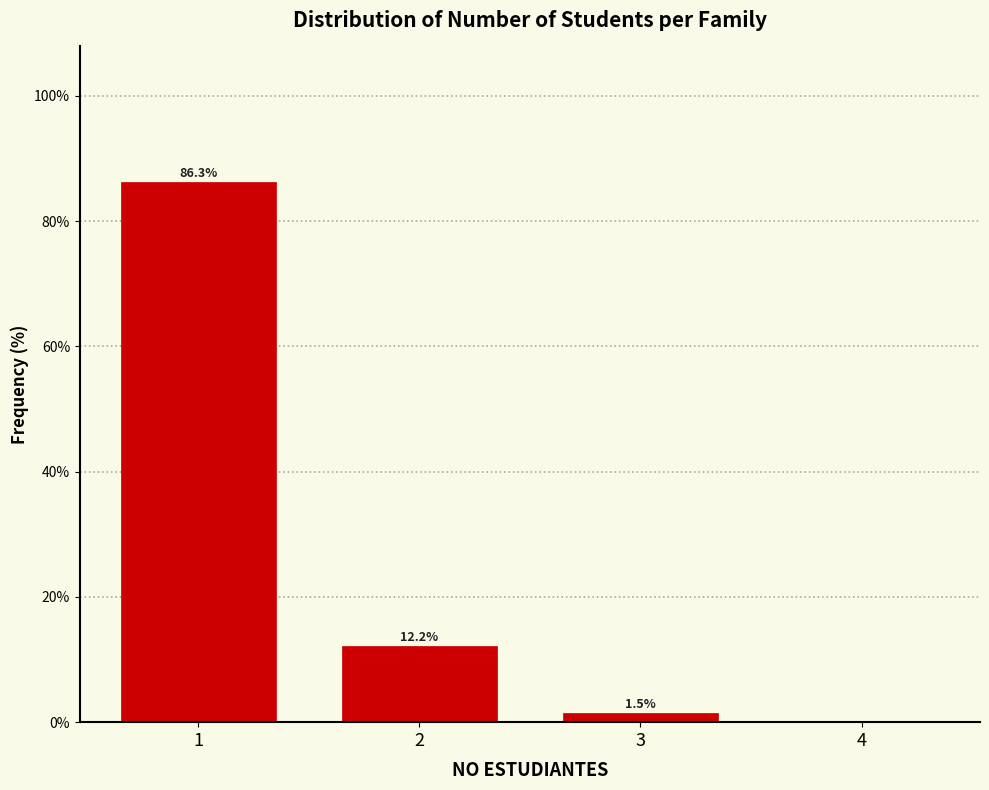

Reading right to left, what are all the values shown in this chart?

4=0.0	3=1.5	2=12.2	1=86.3